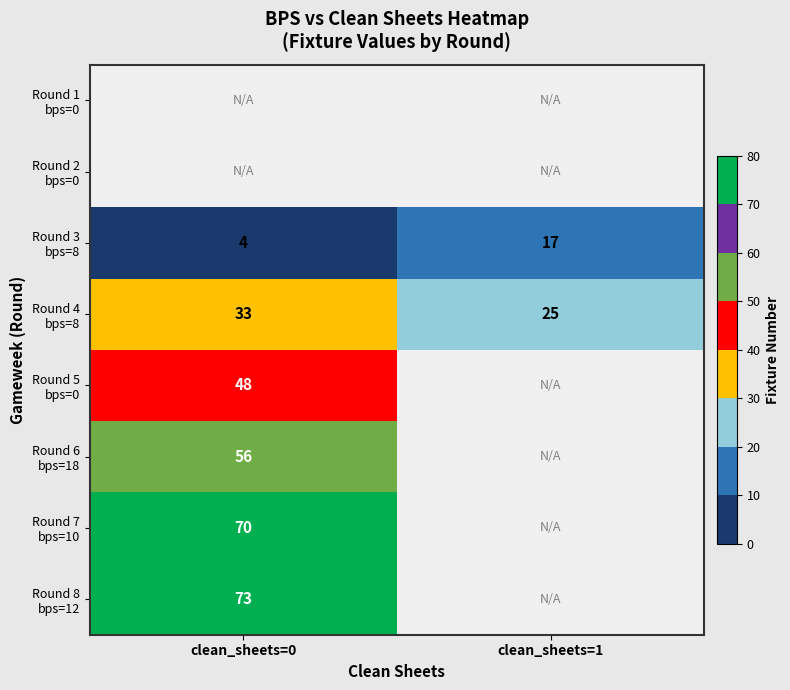

What is the highest value of the Round 3 bps=8 series?

17.0